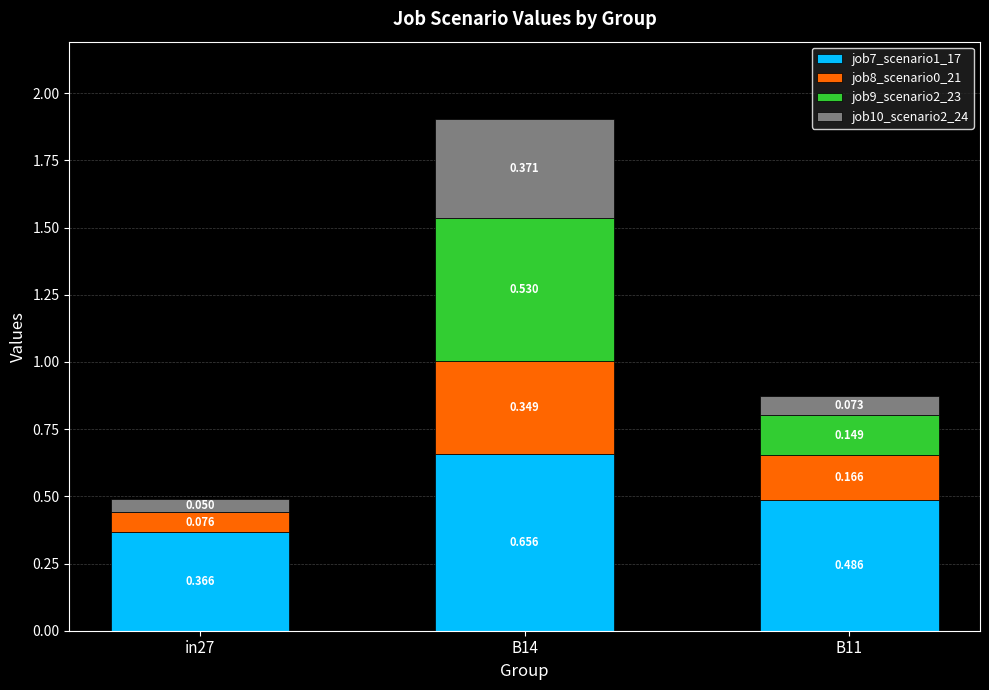

Are the bars horizontal?

No